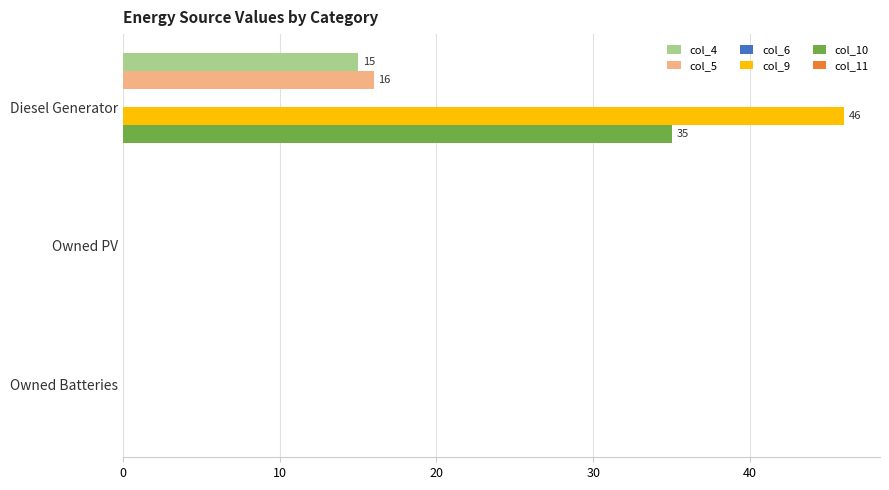

Between Diesel Generator and Owned Batteries, which series saw the biggest shift?

col_9